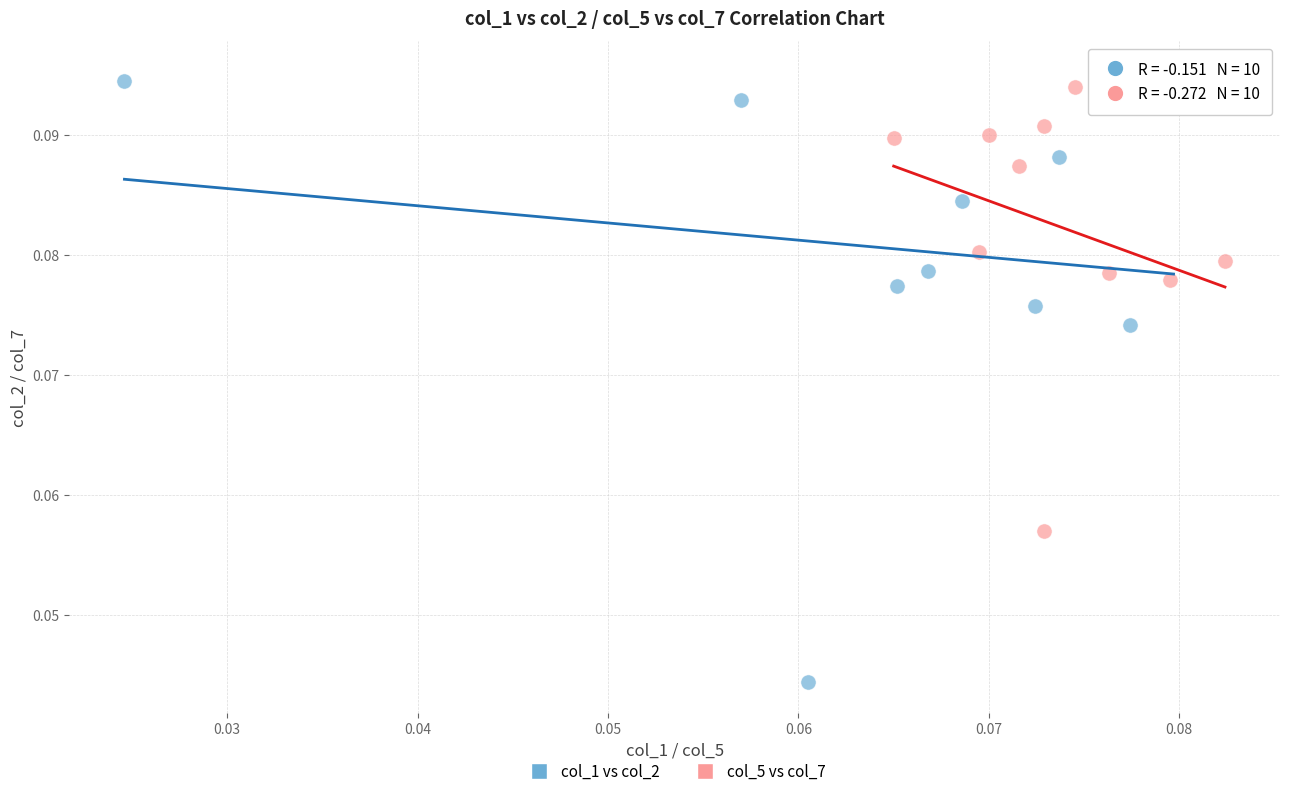

Which series has the widest spread of Y values?

col_1 vs col_2